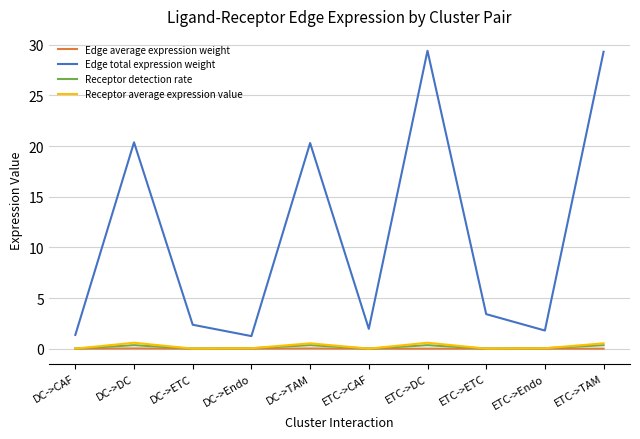

Which series has the largest total across all categories?

Edge total expression weight